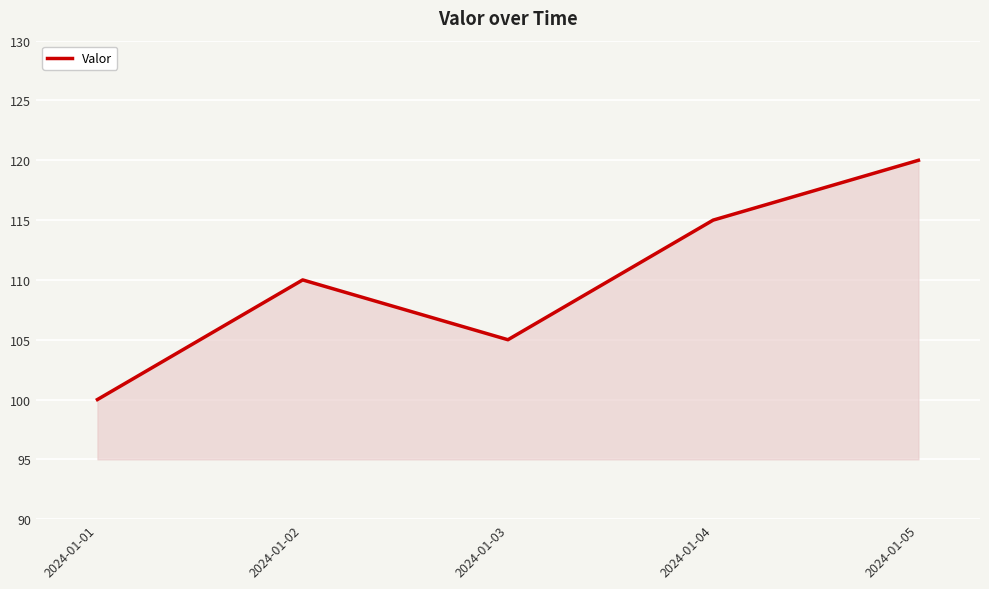

Reading left to right, what are all the values shown in this chart?

100	110	105	115	120